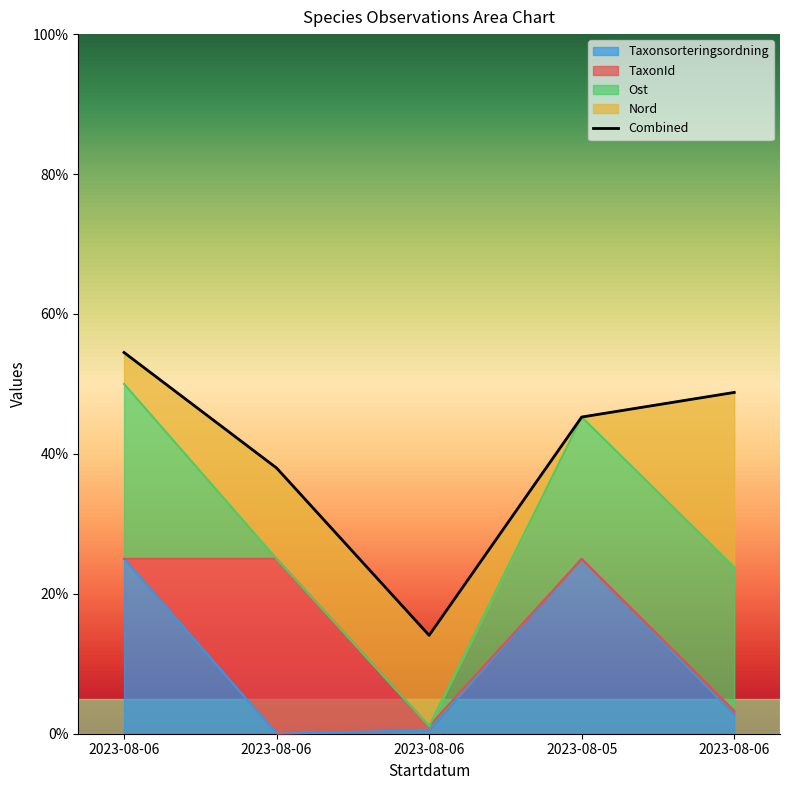

What is the difference between the maximum and minimum values?

40.4